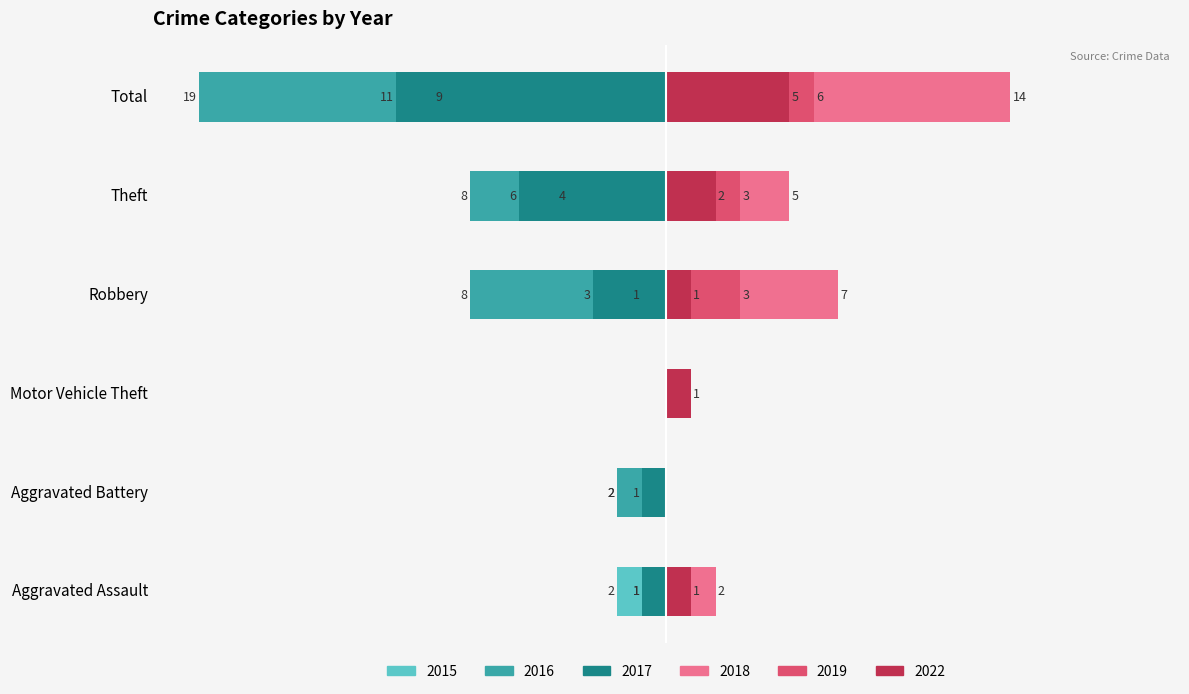

How many bars are there in total?

36